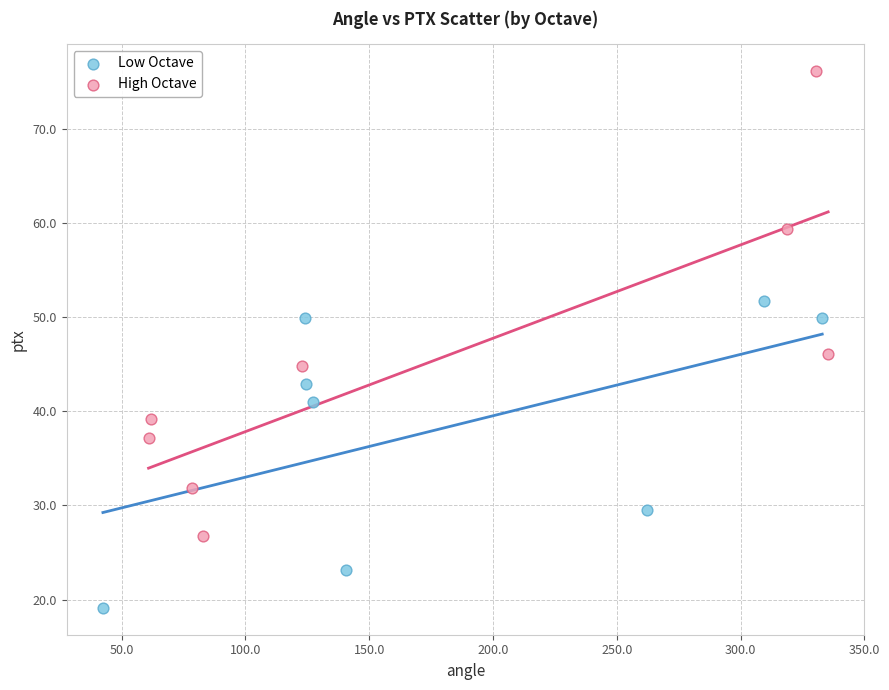

Which series contains the highest Y value?

High Octave